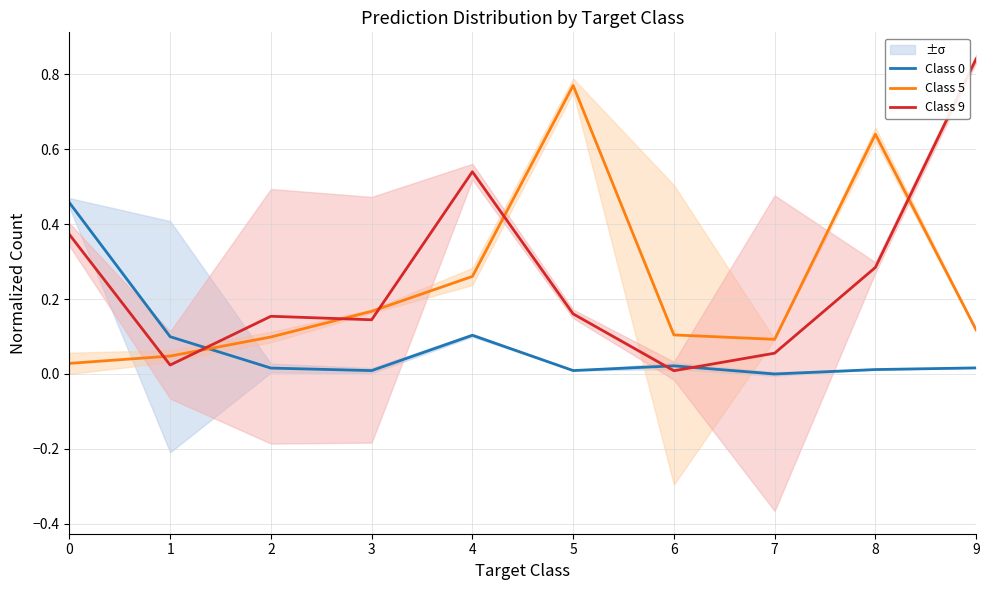

In Class 5, how many points are lower than both neighbors (excluding endpoints)?

1